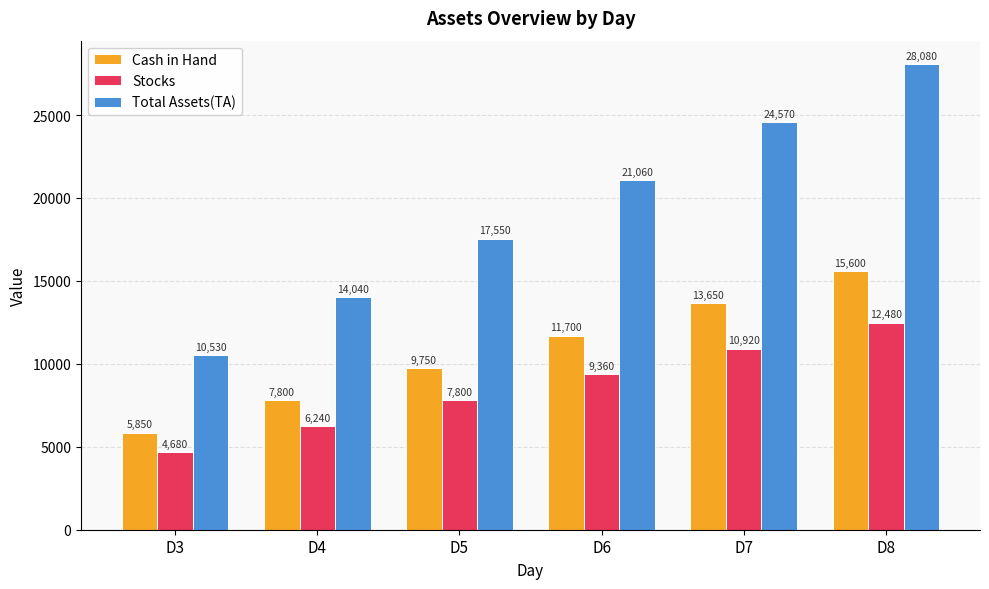

Rank the series by their maximum value, from highest to lowest.

Total Assets(TA), Cash in Hand, Stocks